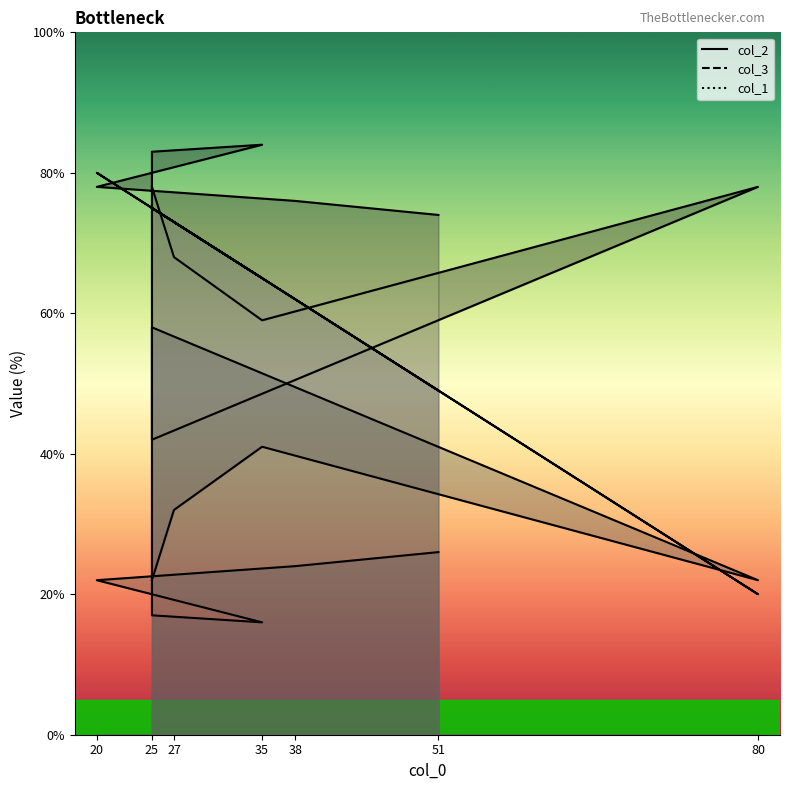

What is the total value across all series at 35?

165